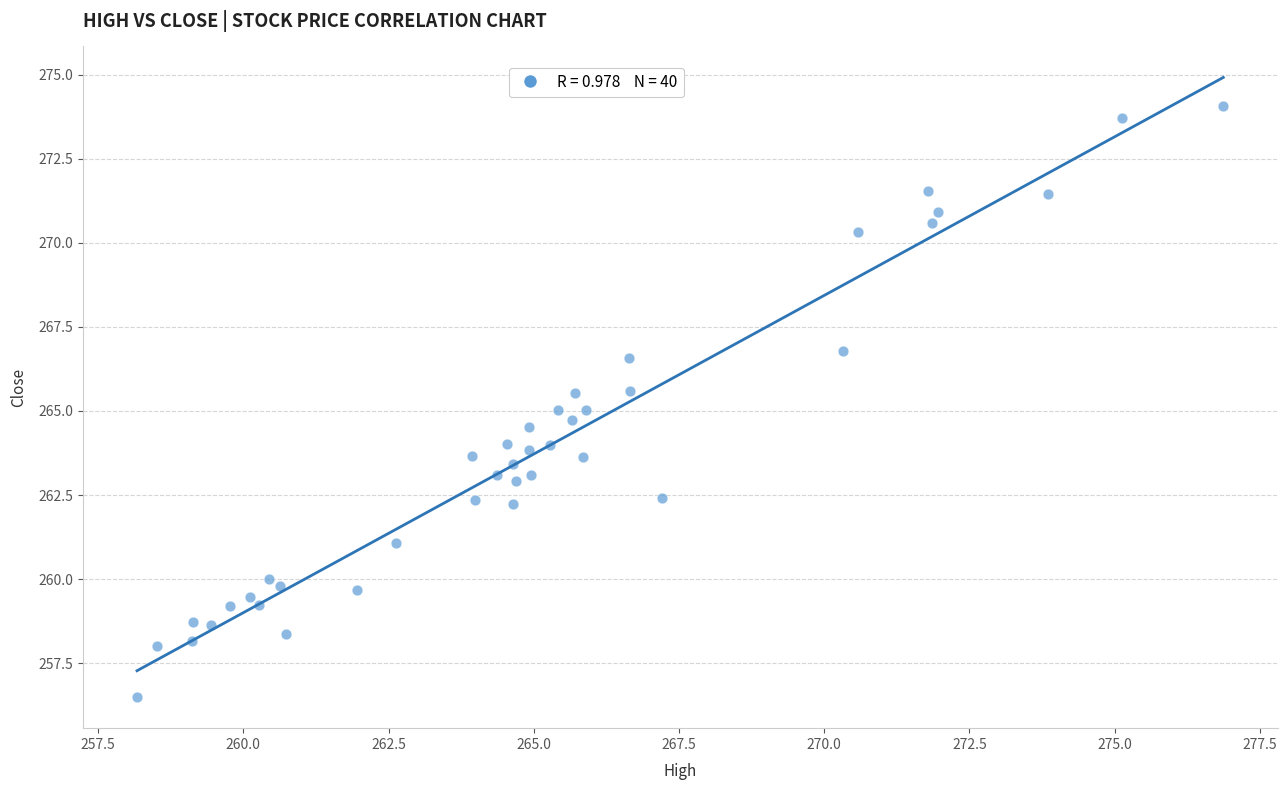

What is the range of X values (max minus min)?

18.7